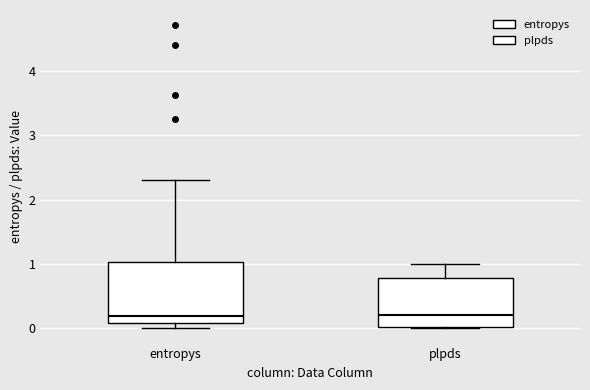

Reading left to right, read every box against the y-axis: the position of its median line, the range the box covers, and the ends of its whiskers. The values are not printed on the chart, so give them approximately, as read against the axis.

entropys: median 0.2, box 0.1 to 1.0, whiskers 0.0 to 2.3
plpds: median 0.2, box 0.0 to 0.8, whiskers 0.0 to 1.0